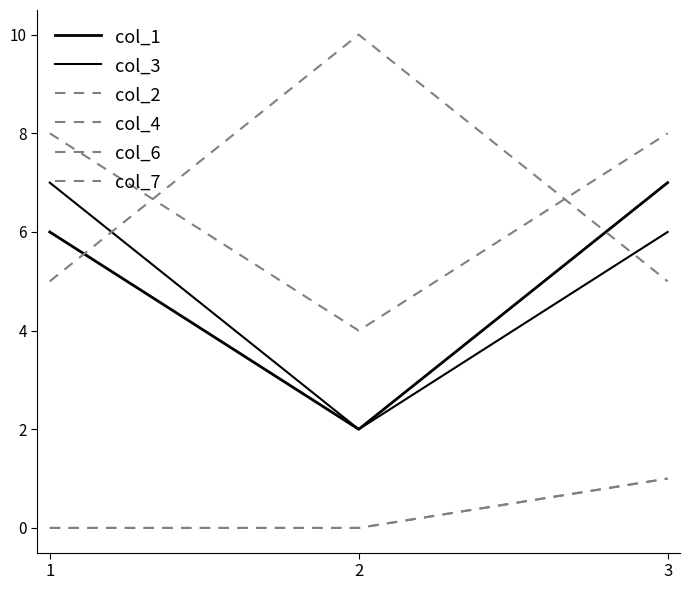

True or false: col_4 has a value of 4 at 2.

True